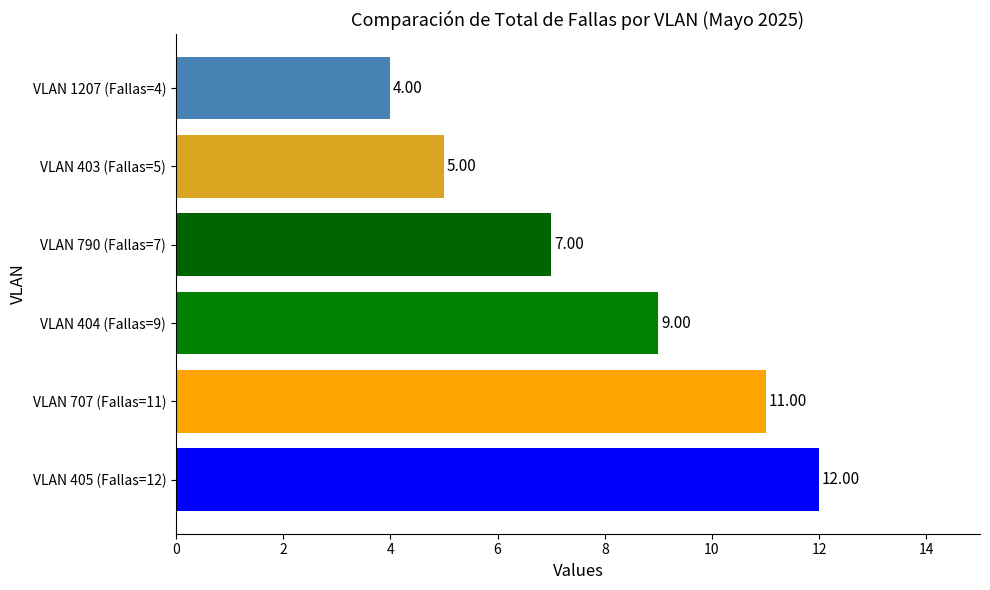

Rank the categories by value from lowest to highest.

VLAN 1207 (Fallas=4), VLAN 403 (Fallas=5), VLAN 790 (Fallas=7), VLAN 404 (Fallas=9), VLAN 707 (Fallas=11), VLAN 405 (Fallas=12)